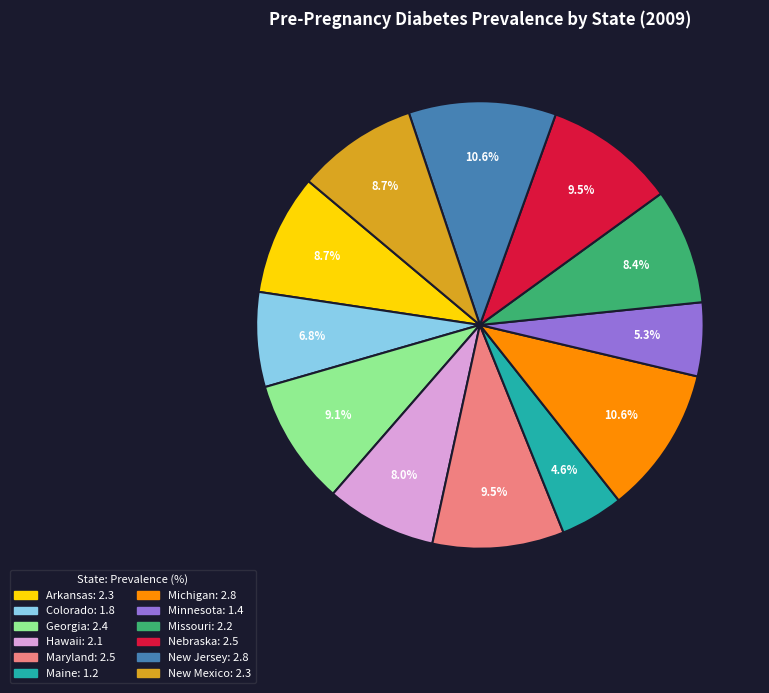

Which slice is the smallest?

Maine